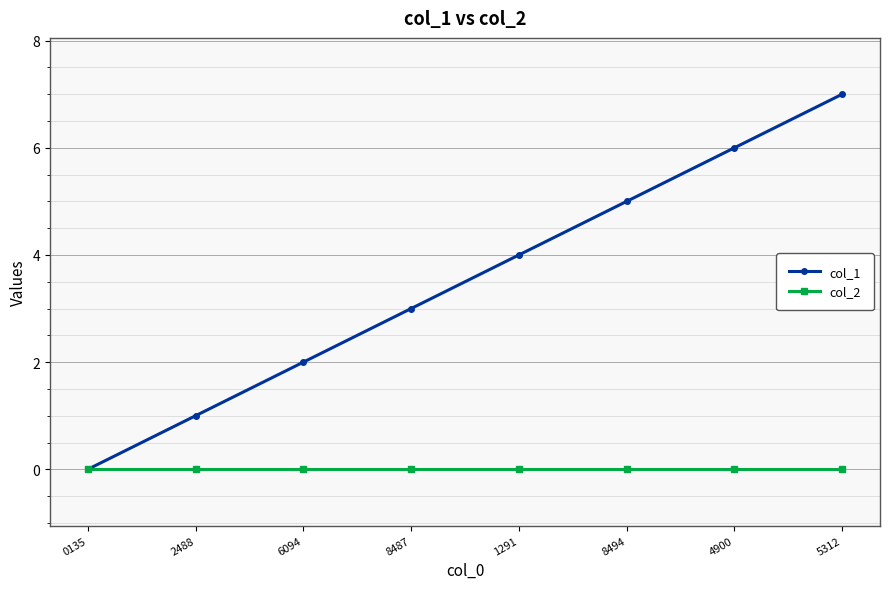

What is the label of the 1st point from the right?

5312